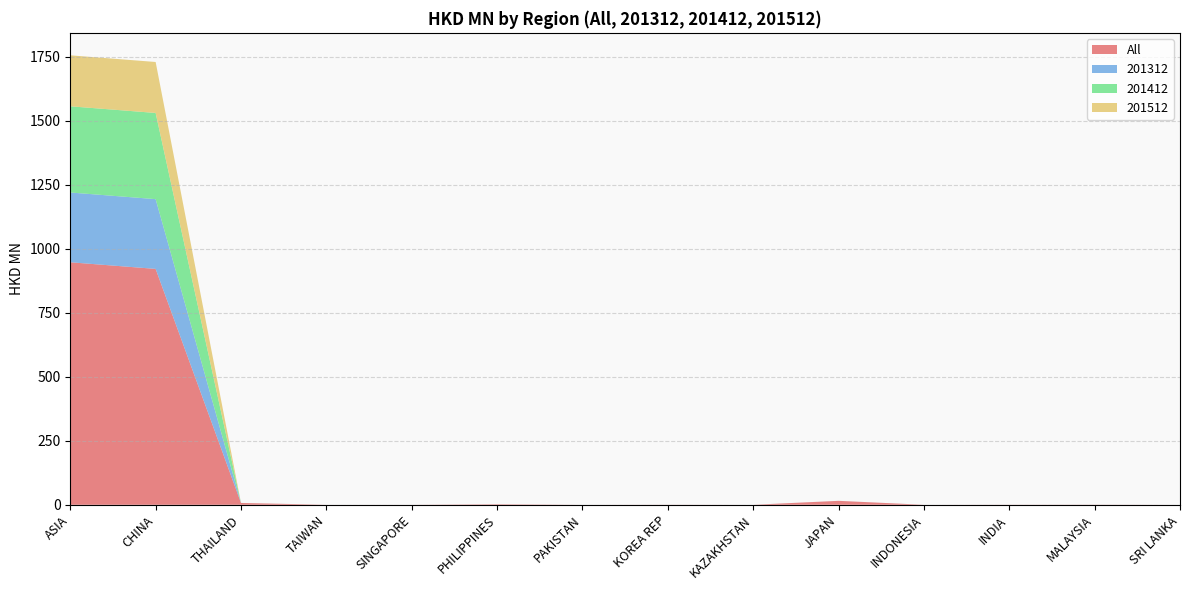

Reading left to right, transcribe all the data shown in this chart.

All: ASIA=947.5	CHINA=921.7	THAILAND=7.2	TAIWAN=0.0	SINGAPORE=0.1	PHILIPPINES=2.0	PAKISTAN=0.0	KOREA REP=0.3	KAZAKHSTAN=0.0	JAPAN=15.4	INDONESIA=0.0	INDIA=0.4	MALAYSIA=0.5	SRI LANKA=0.0
201312: ASIA=272.6	CHINA=272.5	THAILAND=0.0	TAIWAN=0.0	SINGAPORE=0.0	PHILIPPINES=0.0	PAKISTAN=0.0	KOREA REP=0.0	KAZAKHSTAN=0.0	JAPAN=0.1	INDONESIA=0.0	INDIA=0.0	MALAYSIA=0.0	SRI LANKA=0.0
201412: ASIA=336.8	CHINA=336.7	THAILAND=0.1	TAIWAN=0.0	SINGAPORE=0.0	PHILIPPINES=0.0	PAKISTAN=0.0	KOREA REP=0.0	KAZAKHSTAN=0.0	JAPAN=0.0	INDONESIA=0.0	INDIA=0.0	MALAYSIA=0.0	SRI LANKA=0.0
201512: ASIA=199.2	CHINA=199.2	THAILAND=0.0	TAIWAN=0.0	SINGAPORE=0.0	PHILIPPINES=0.0	PAKISTAN=0.0	KOREA REP=0.0	KAZAKHSTAN=0.0	JAPAN=0.0	INDONESIA=0.0	INDIA=0.0	MALAYSIA=0.0	SRI LANKA=0.0